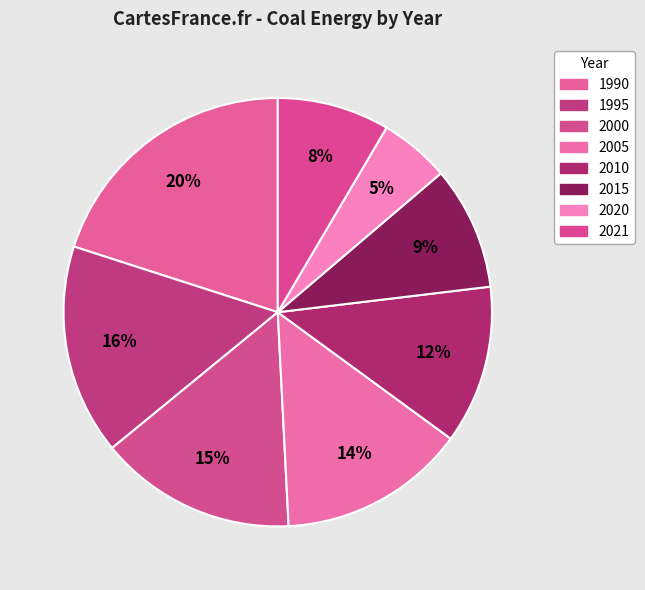

What percentage is the 2000 slice, to the nearest percent?

15%